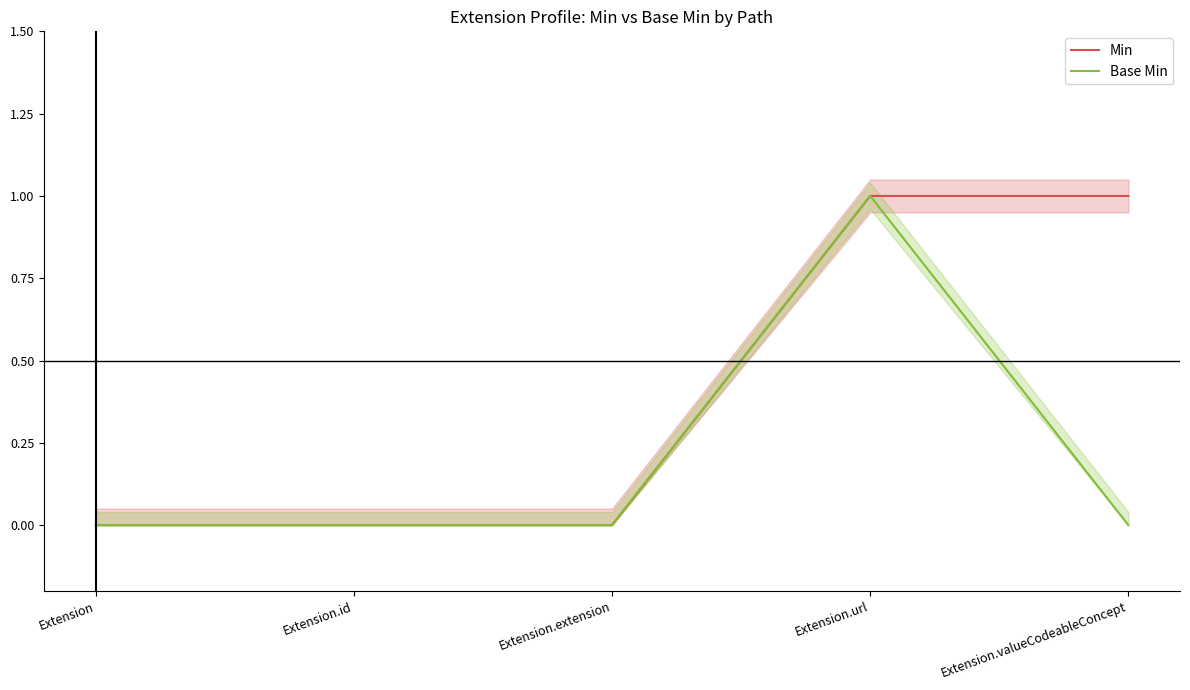

What is the difference between the Min values at Extension.url and Extension?

1